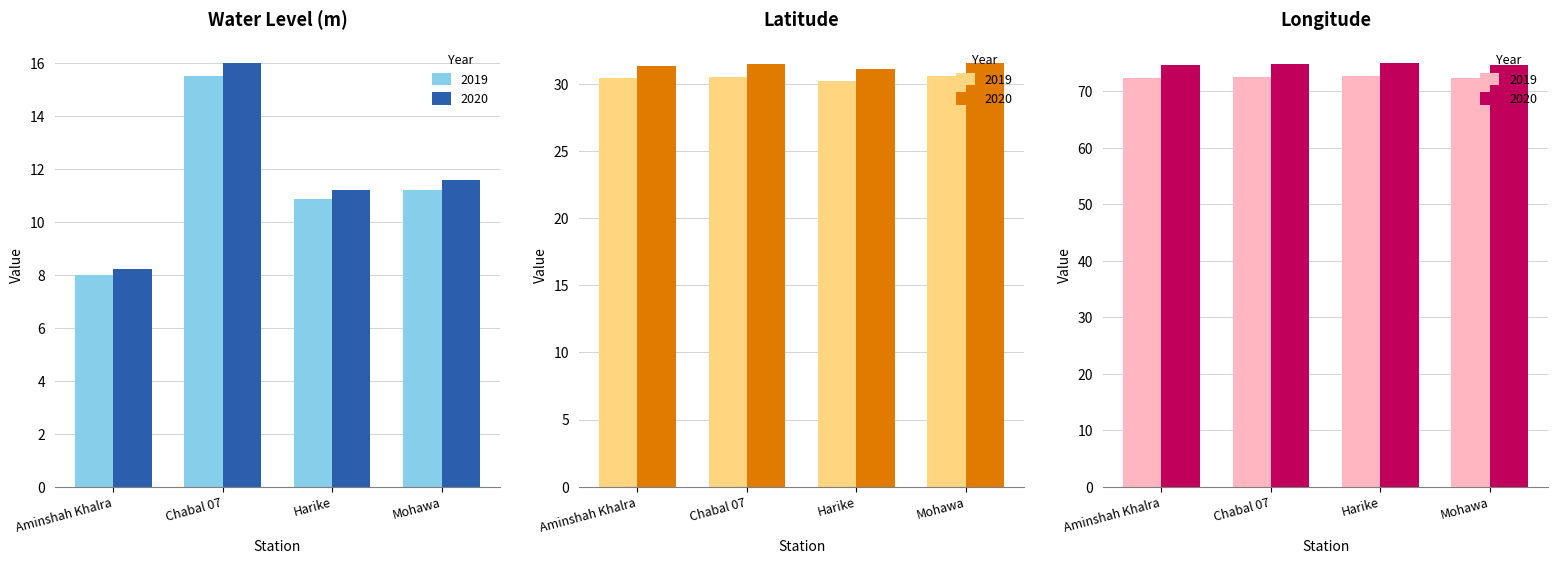

What position from the right is Harike?

2